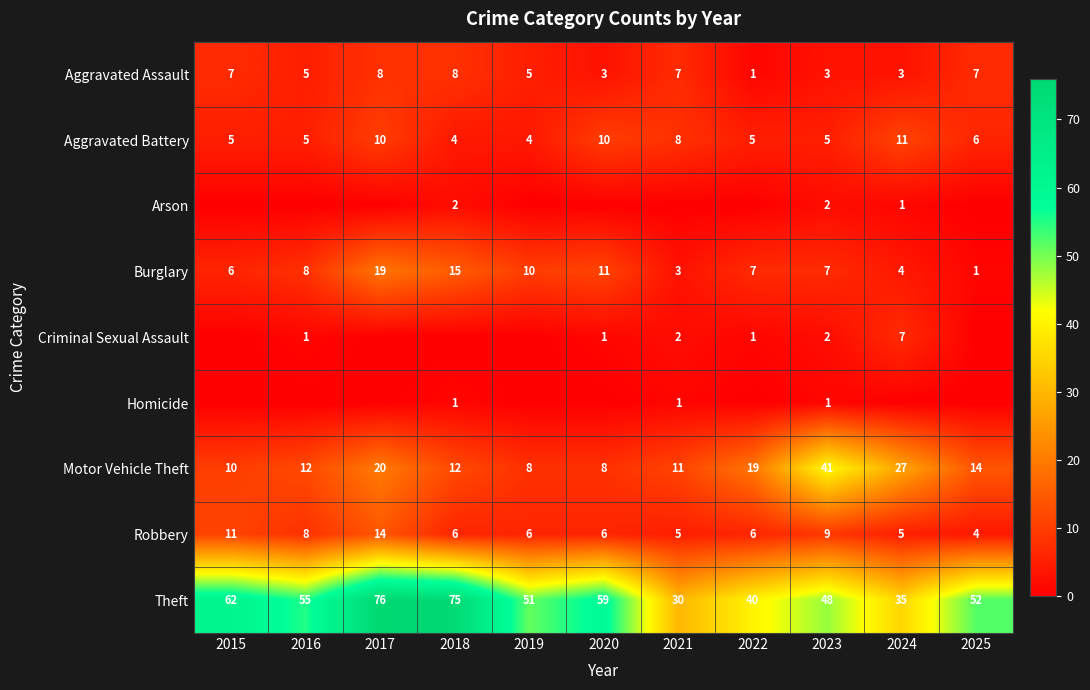

What is the total value across all series at 2021?

67